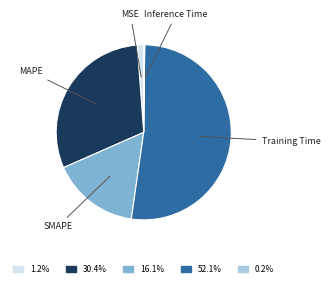

What is the largest slice in the pie chart?

Training Time